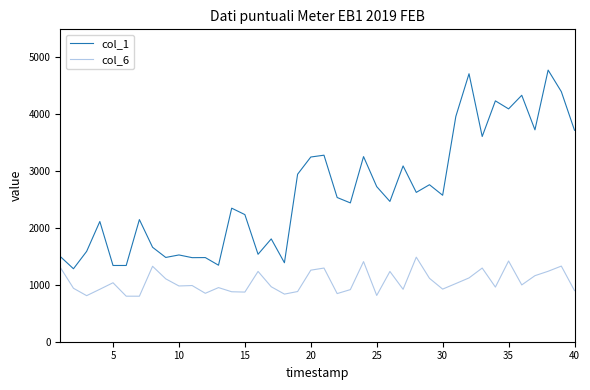

Which series has the largest total across all categories?

col_1